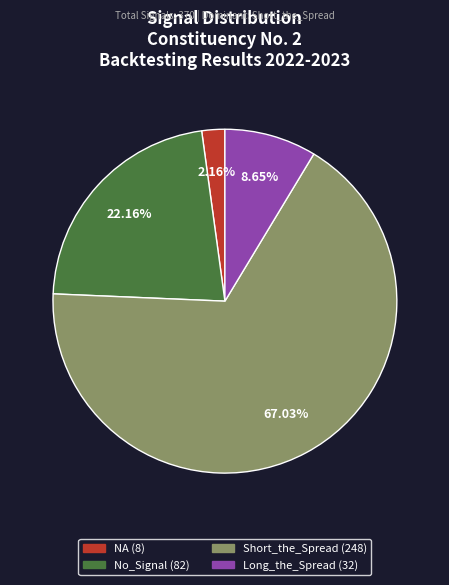

Is there any slice that represents more than half of the pie?

Yes